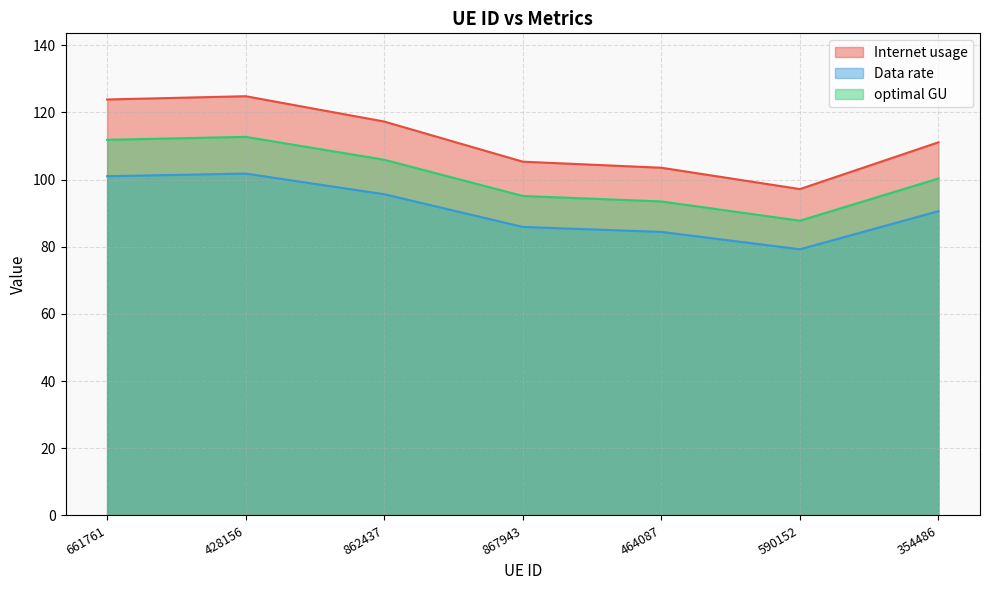

What is the difference between the Internet usage values at 590152 and 464087?

6.4